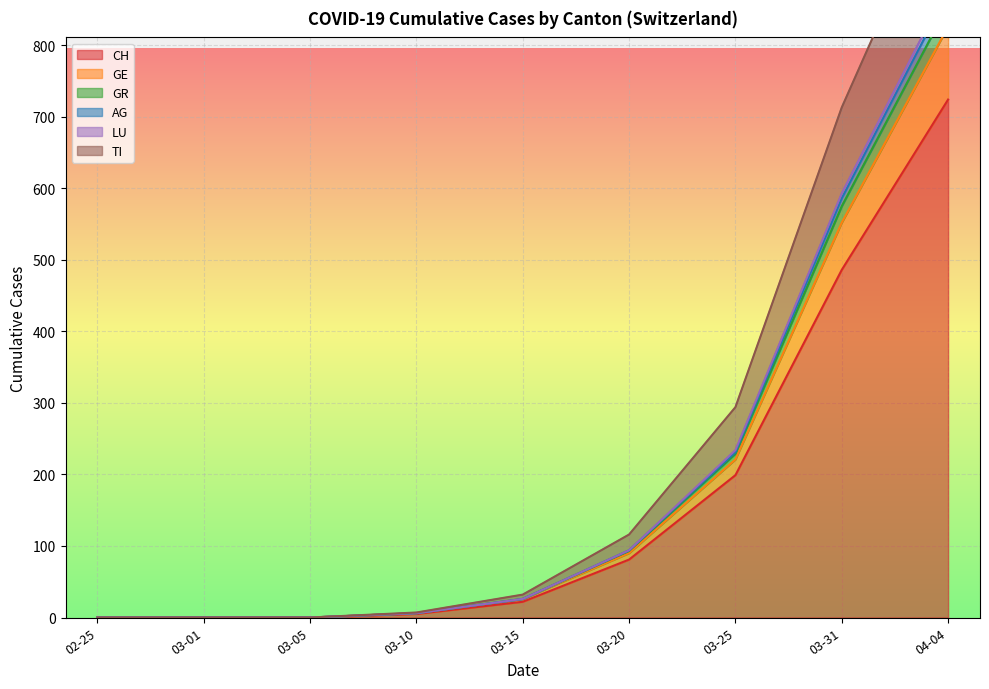

What is the maximum value for CH?

724